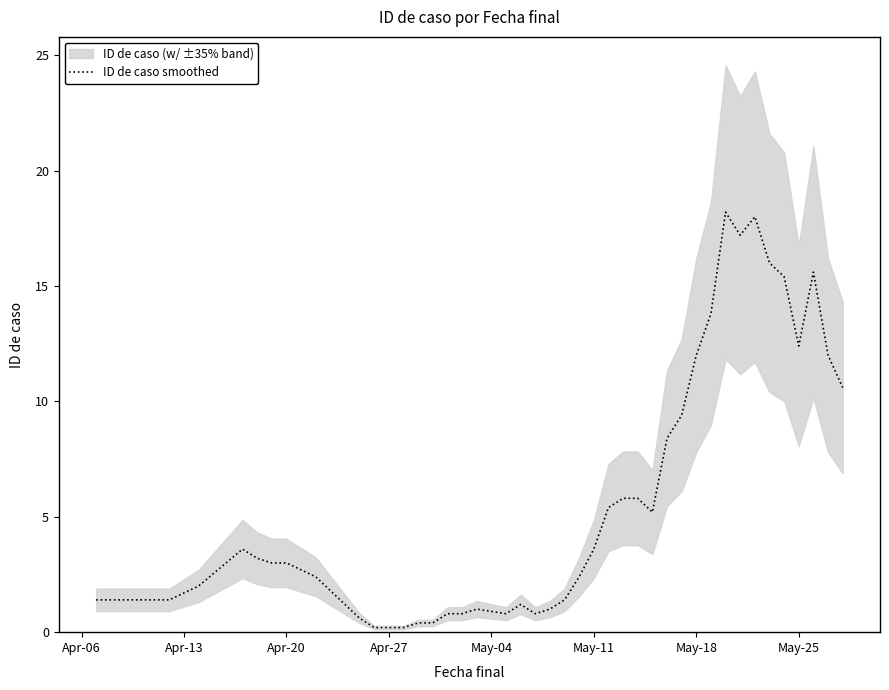

What is the difference between the maximum and minimum values?

18.0